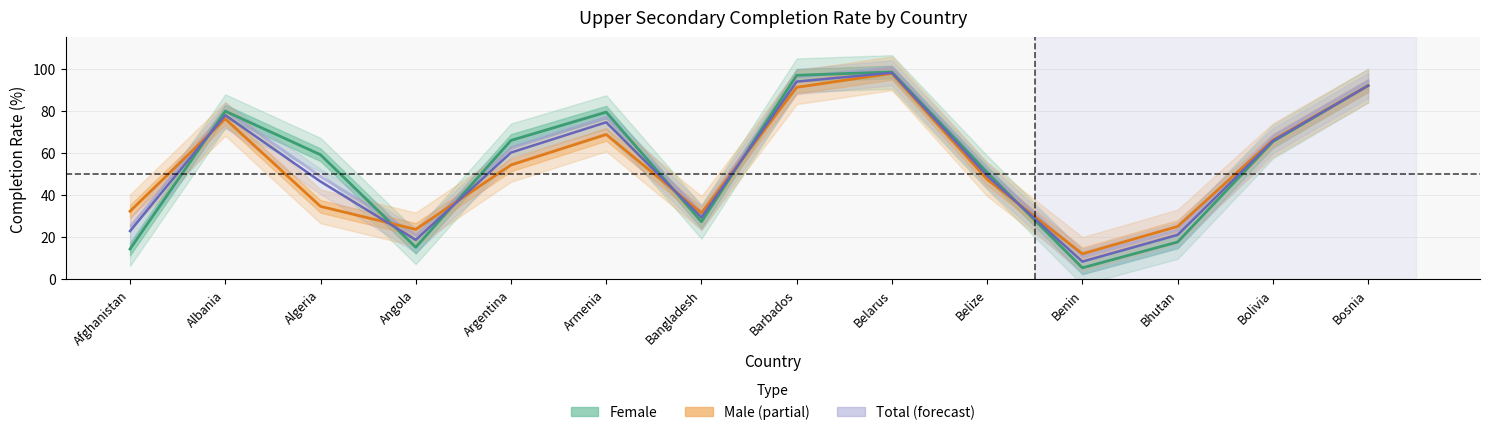

What is the value of the Total point at the 4th from the left?

18.7